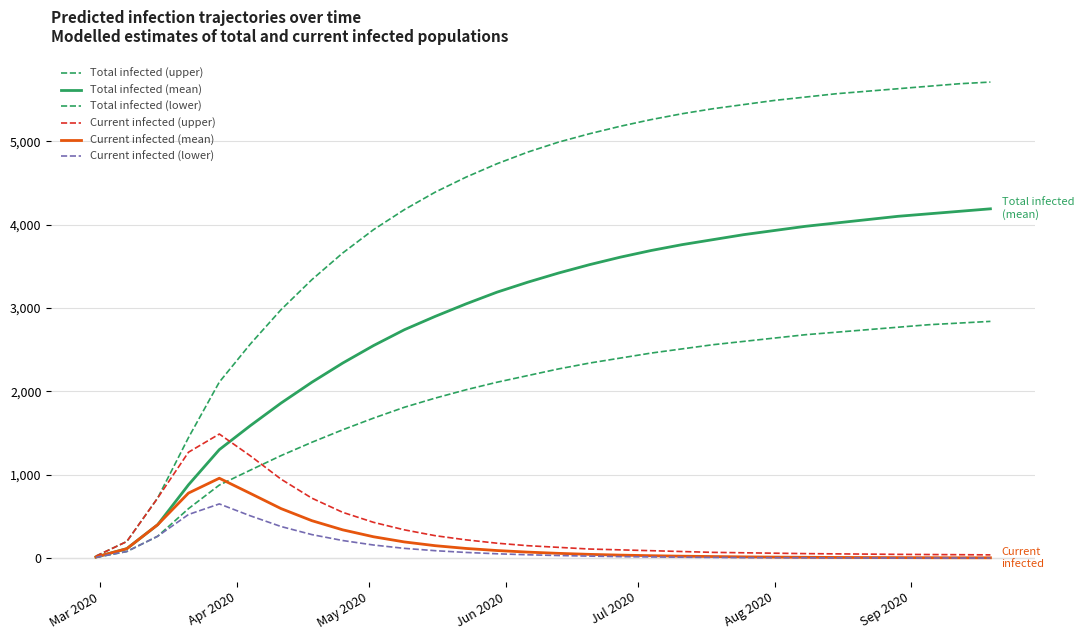

What is the difference between the second highest and minimum values in the Total infected (lower) series?

2810